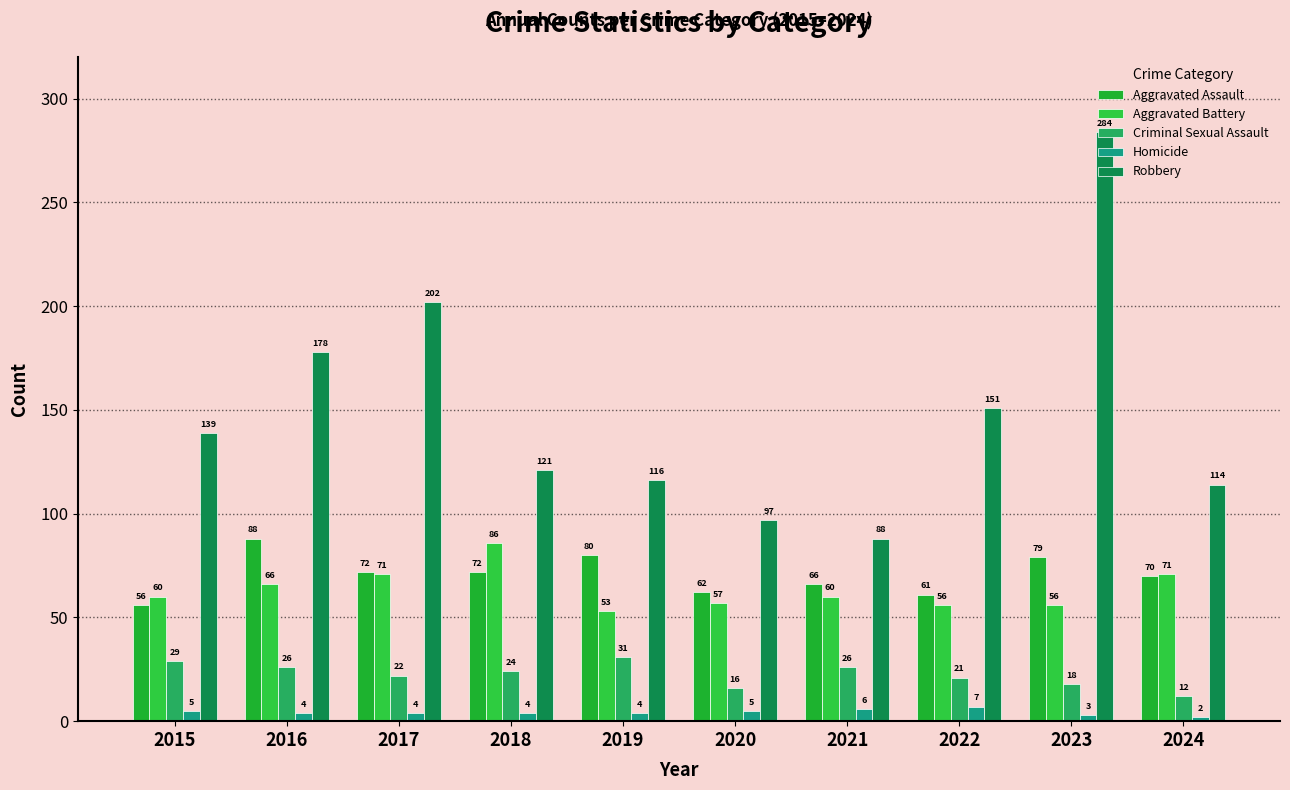

True or false: Robbery has a value of 114 at 2024.

True